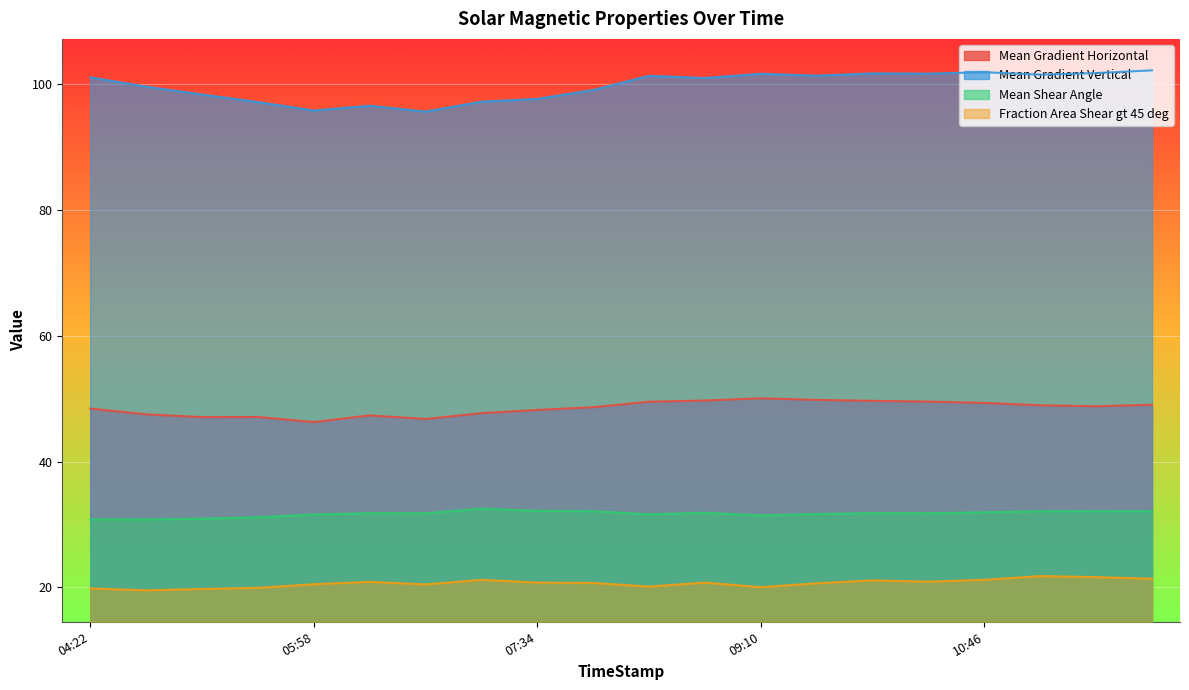

The value of Mean Shear Angle at 2014/11/06 11:58 is 44.7. True or false?

False